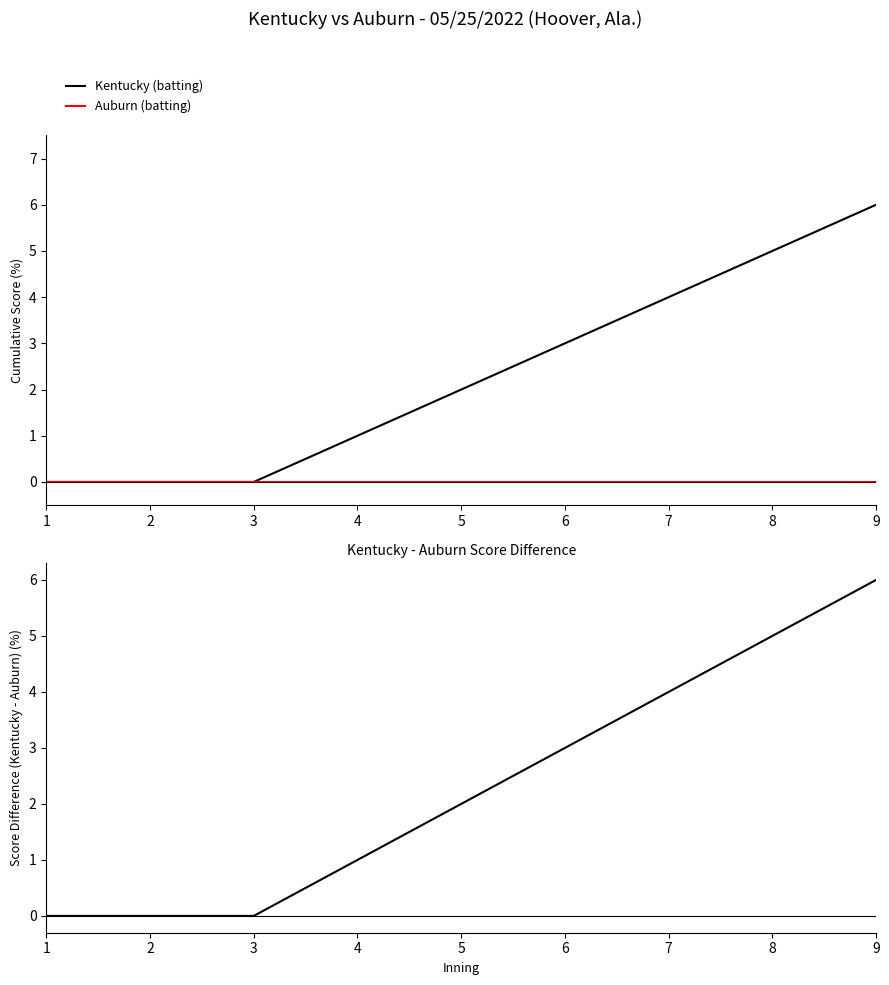

What is the total value across all series at 5?

4